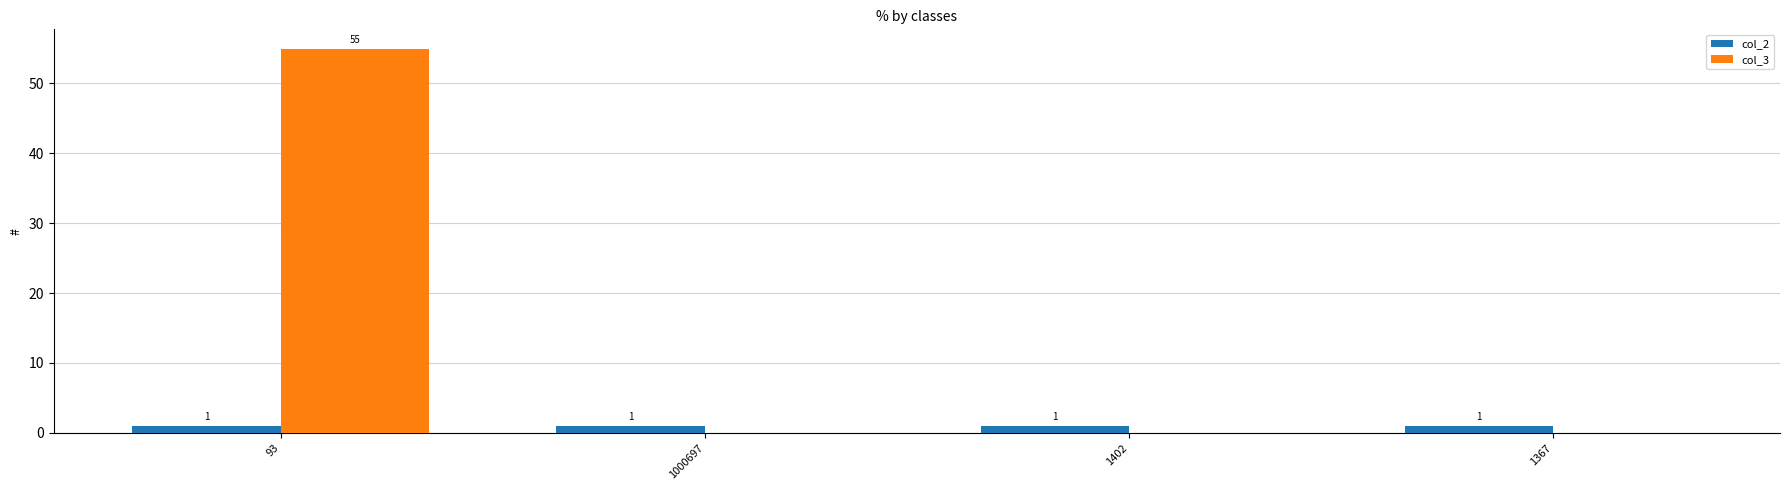

True or false: col_2 has a value of 1 at 1000697.

True